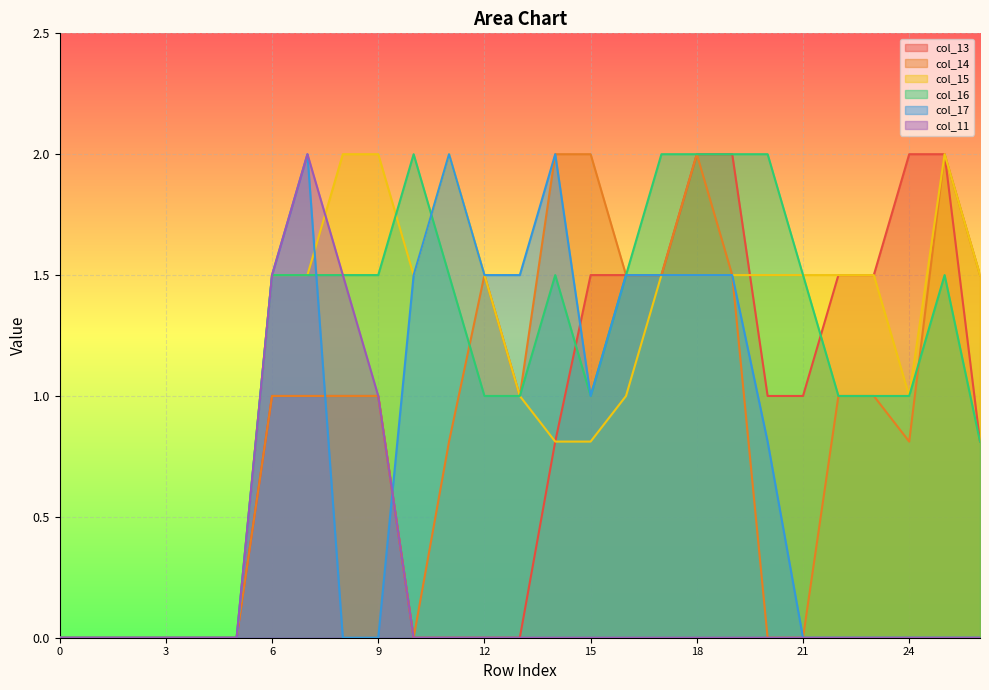

How many interior local peaks does the col_14 series have?

3